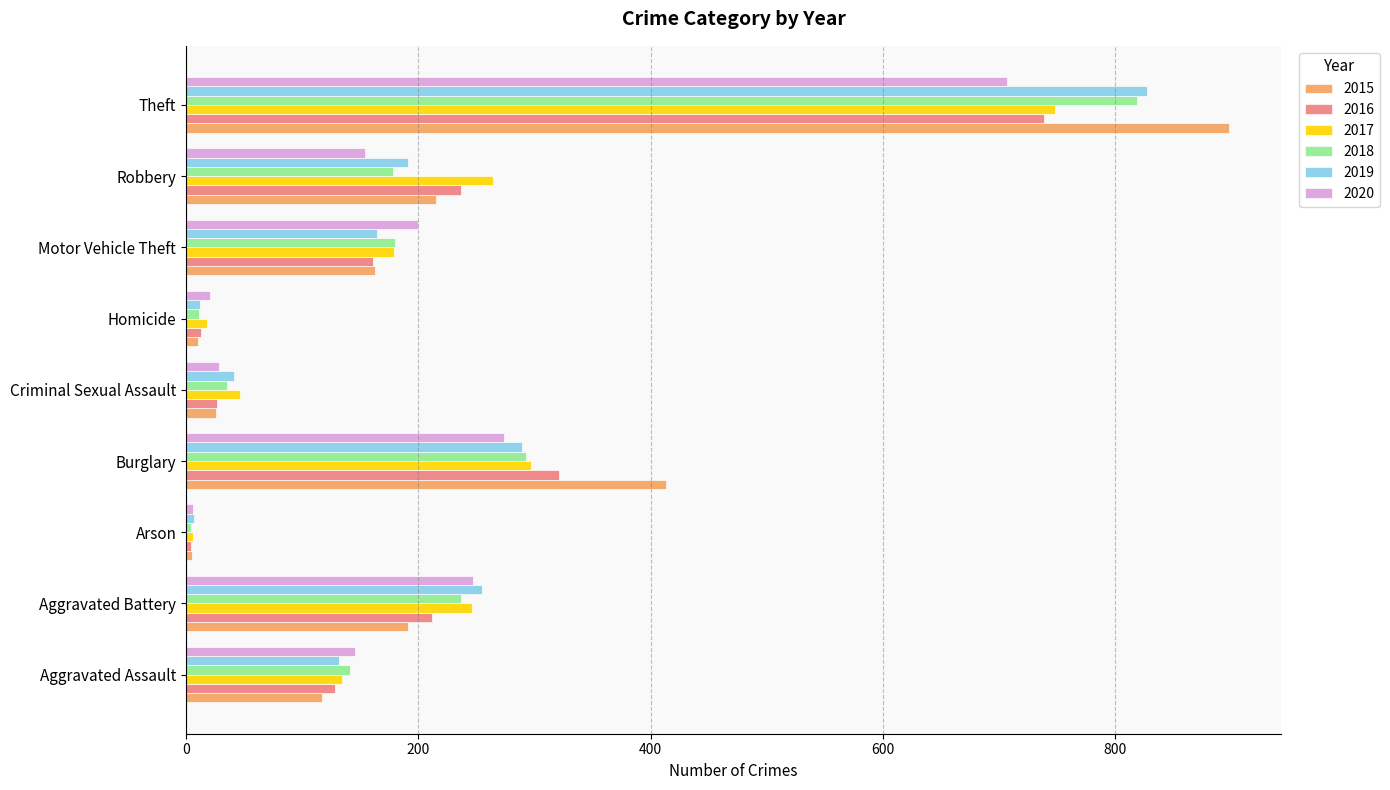

Which series changed the most between Aggravated Assault and Theft?

2015